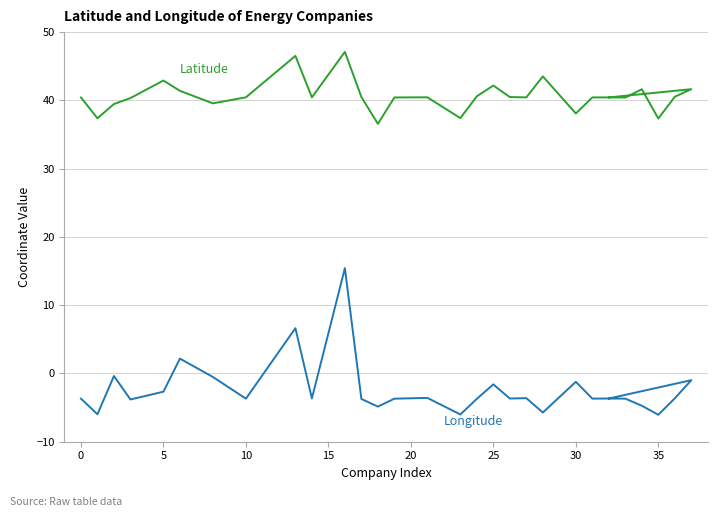

True or false: Longitude and Latitude cross at least once.

False